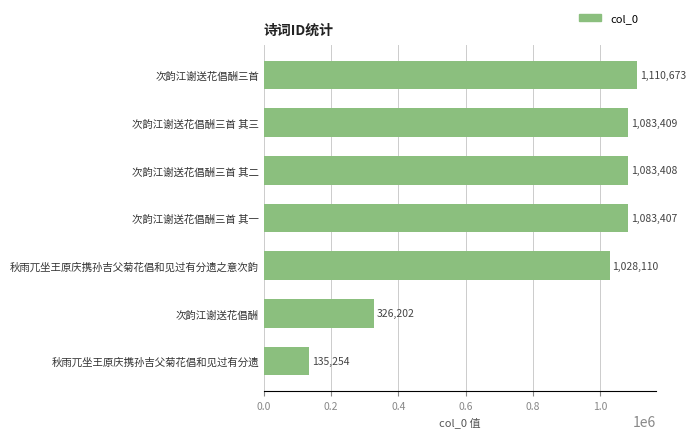

What is the difference between the second highest and minimum values?

948155